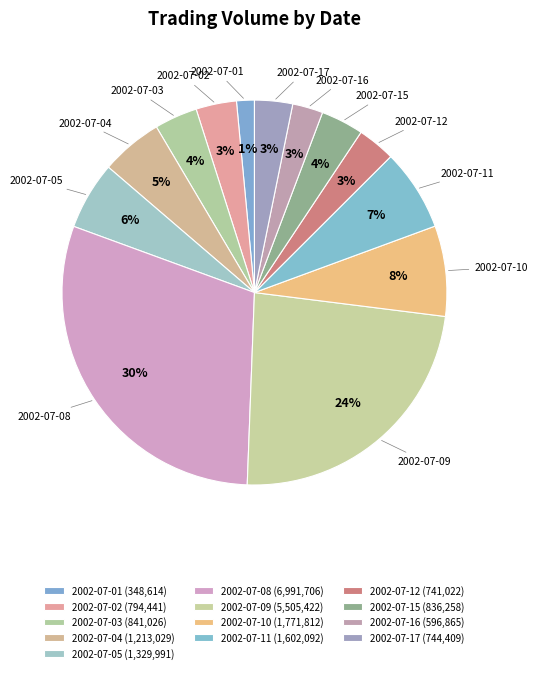

What percentage is the 2002-07-02 slice, to the nearest percent?

3%